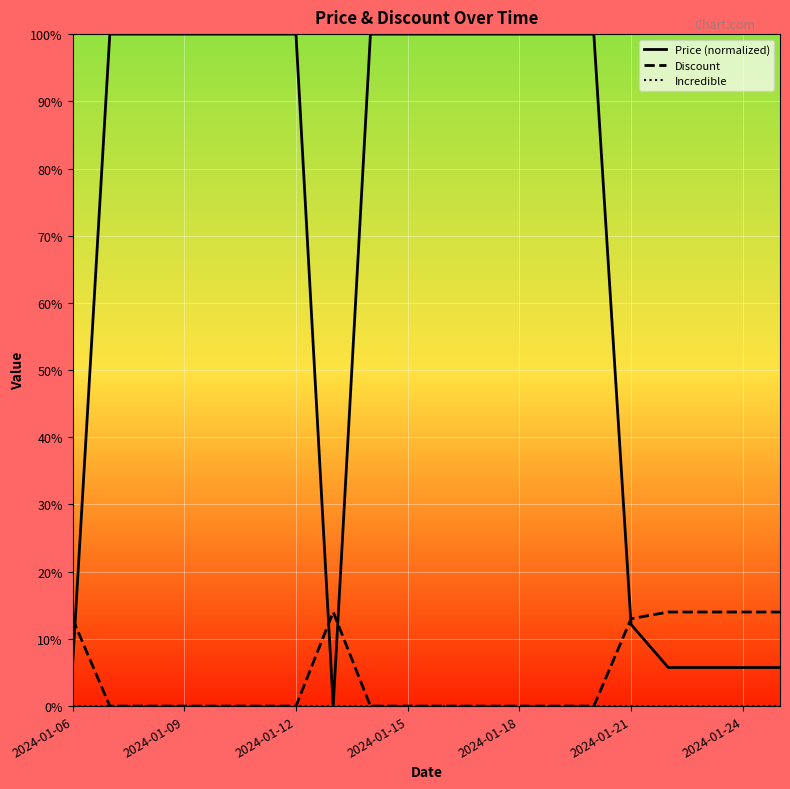

What is the difference between the maximum and minimum values in the Price (normalized) series?

100.0